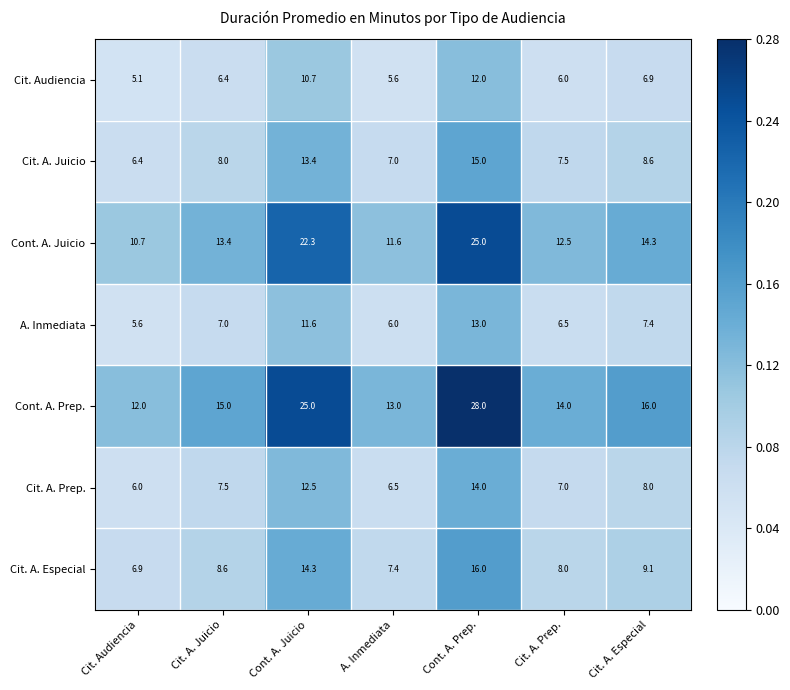

What is the difference between the highest and lowest values at Cont. A. Juicio?

14.3